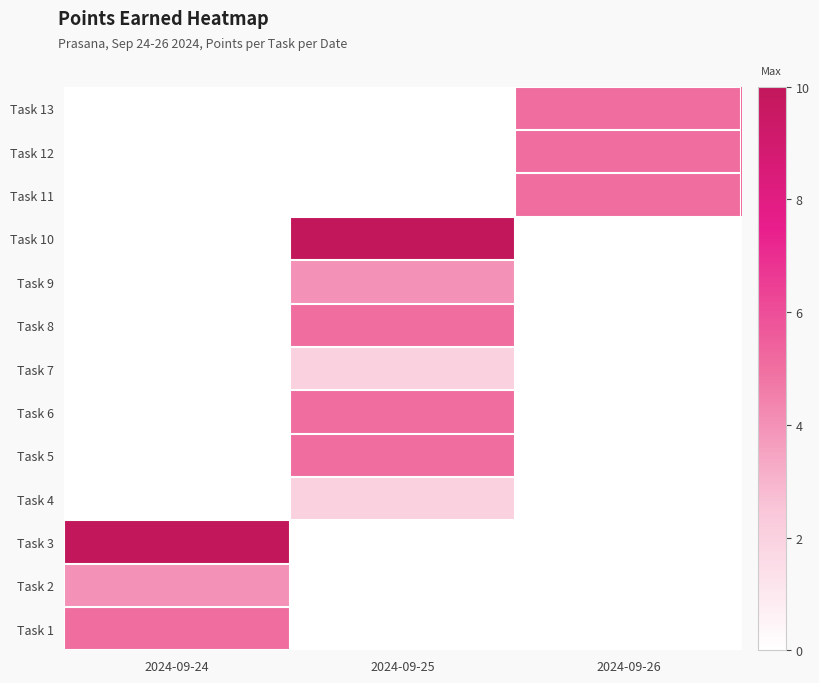

What is the spread (max minus min) of values at 2024-09-24?

10